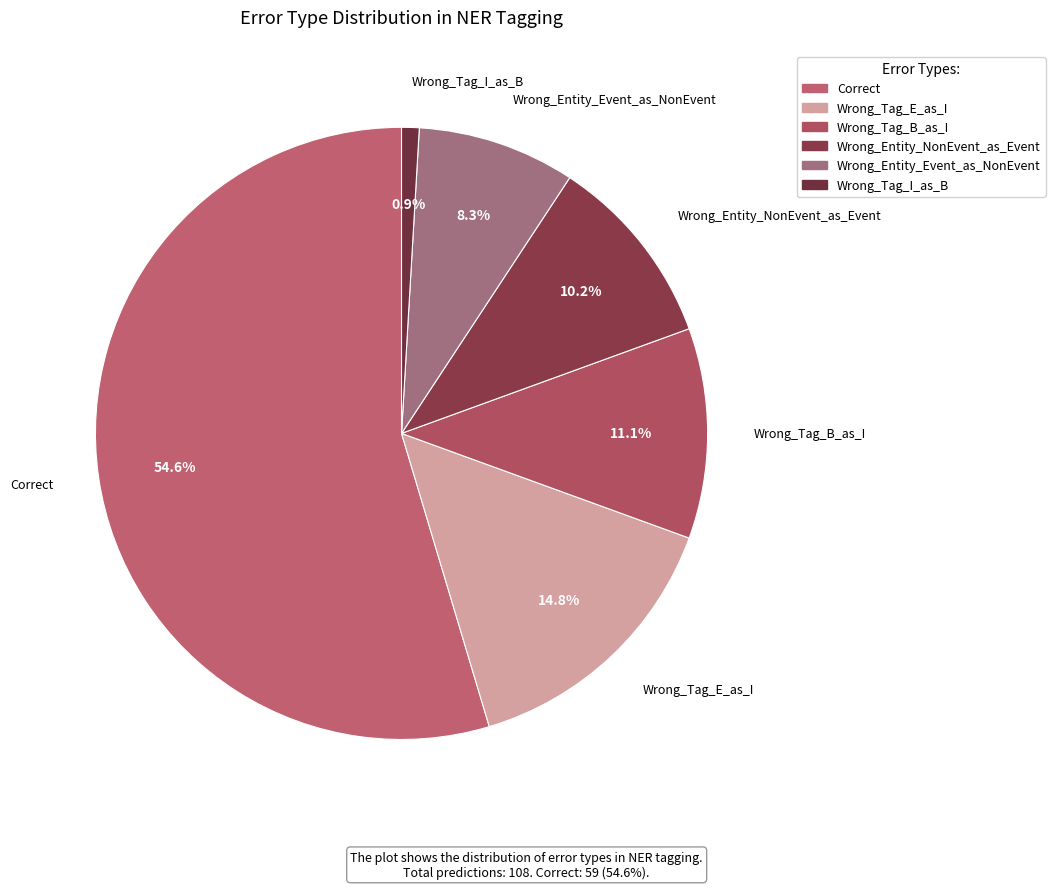

To the nearest percent, what percentage of the pie is Wrong_Tag_B_as_I?

11%